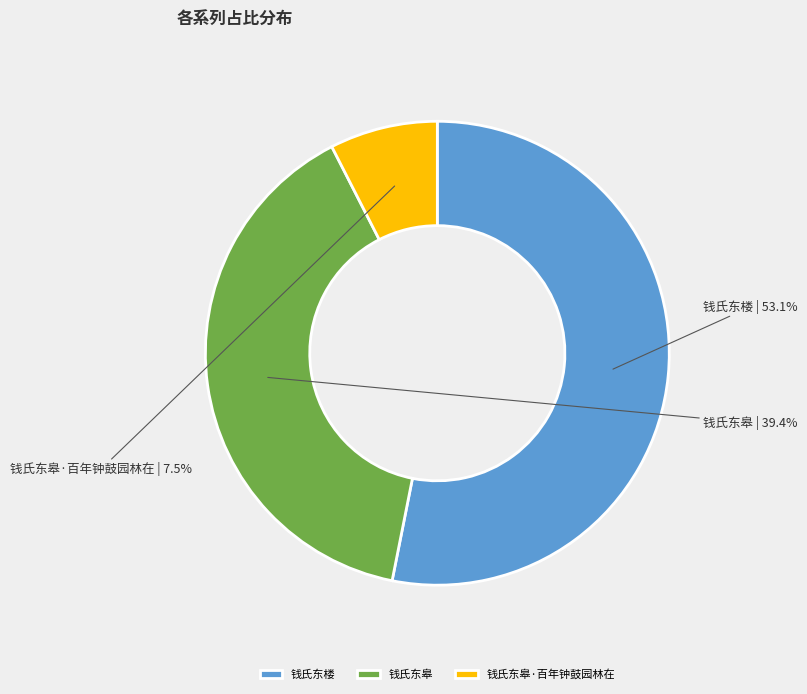

To the nearest percent, what is the average slice percentage?

33%